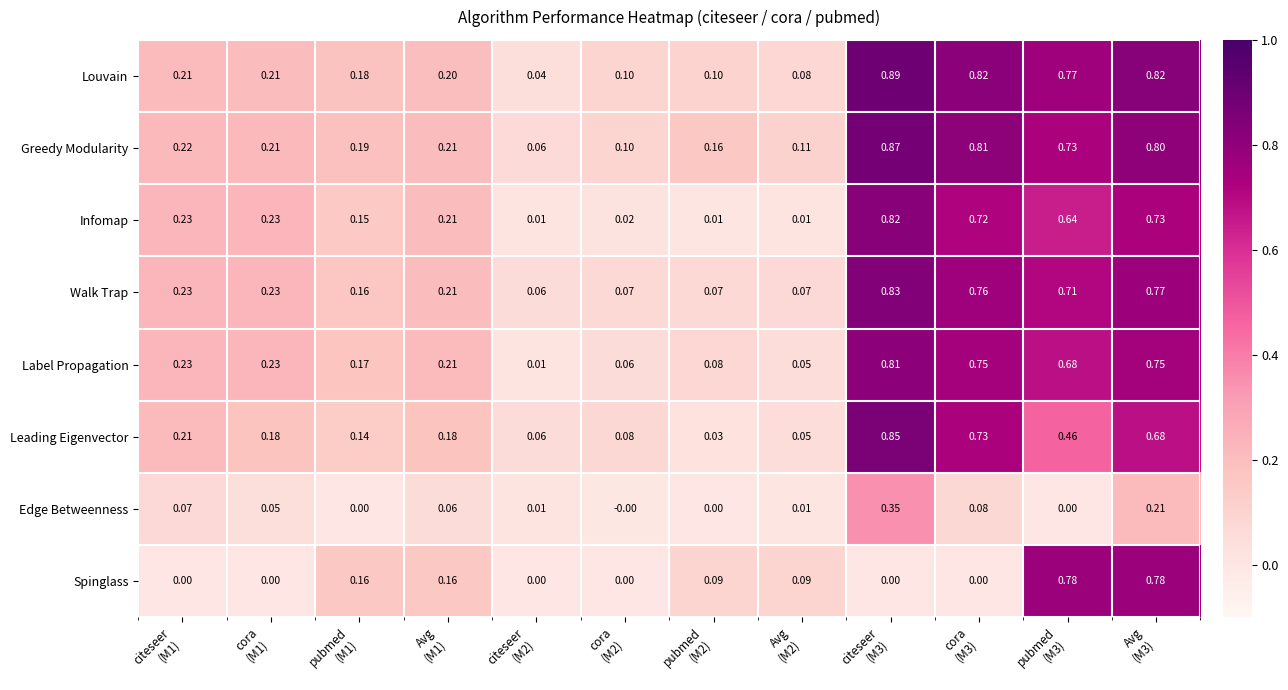

Which category has the highest value across all series?

citeseer
(M3)